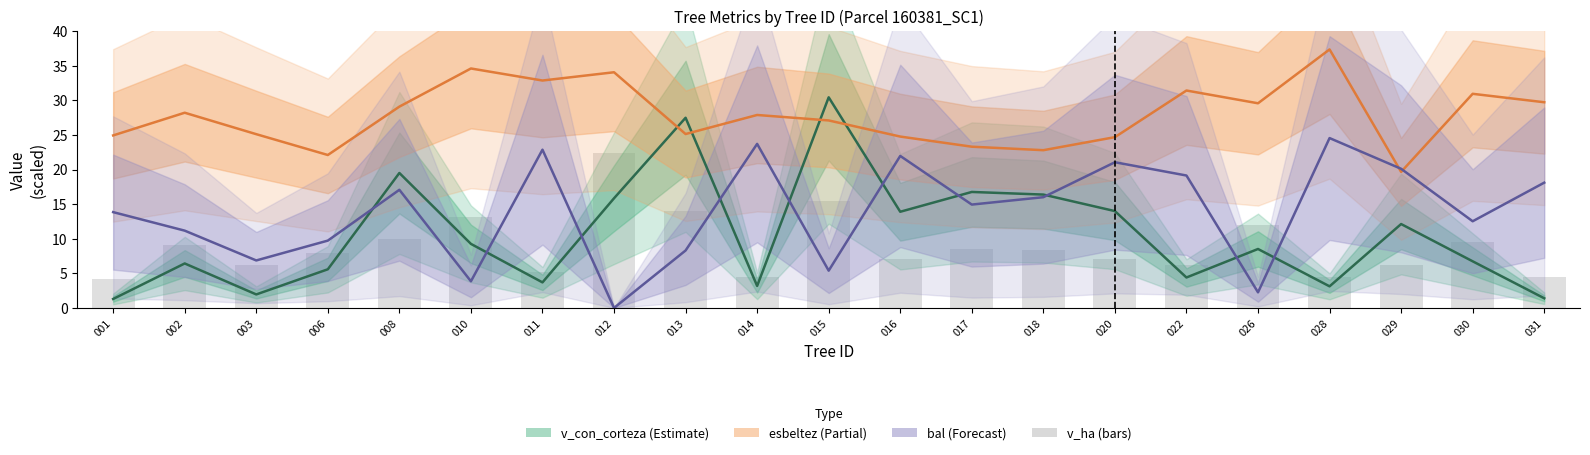

True or false: esbeltez (center) has a value of 53.7 at 010.

False